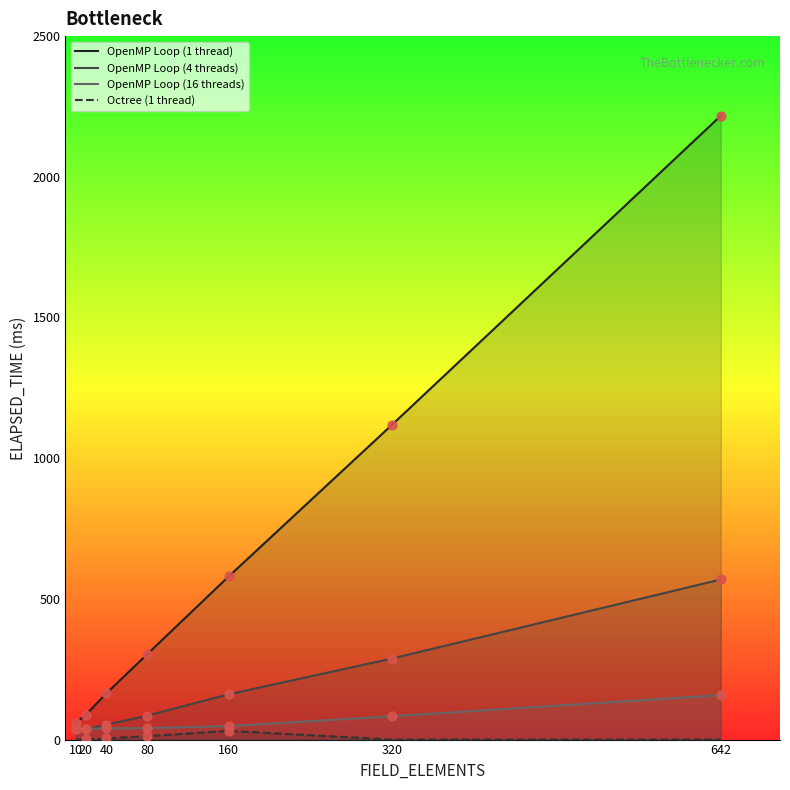

Which series contains the highest Y value?

OpenMP Loop (1 thread)